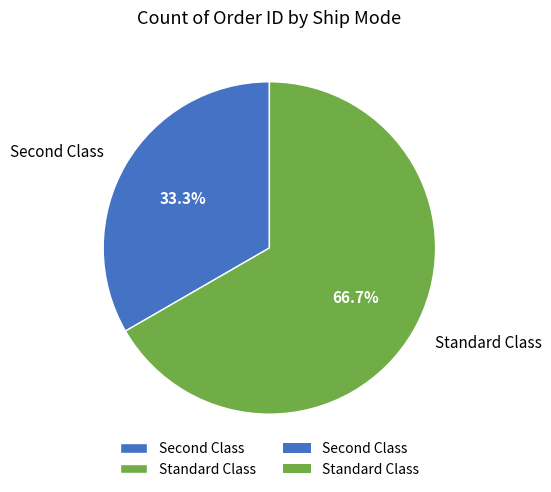

How many slices are in this pie chart?

2